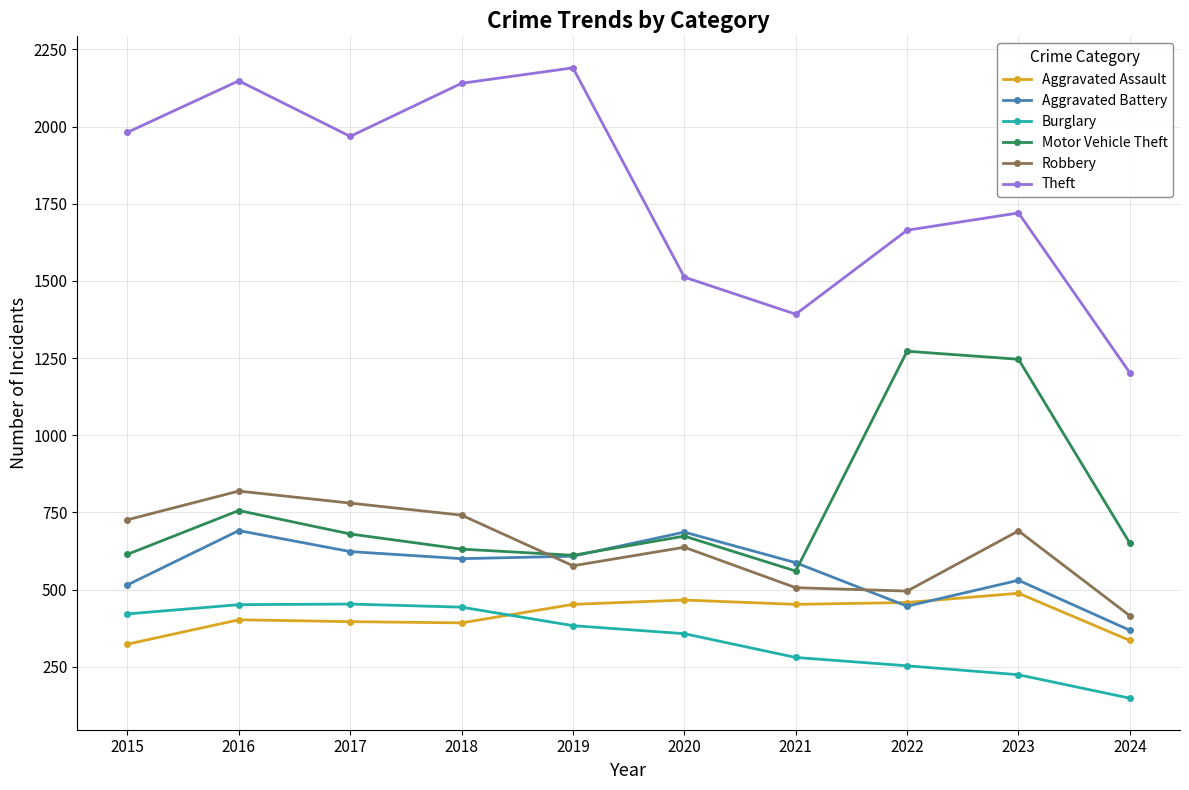

Is this an area chart (filled region under the line)?

No